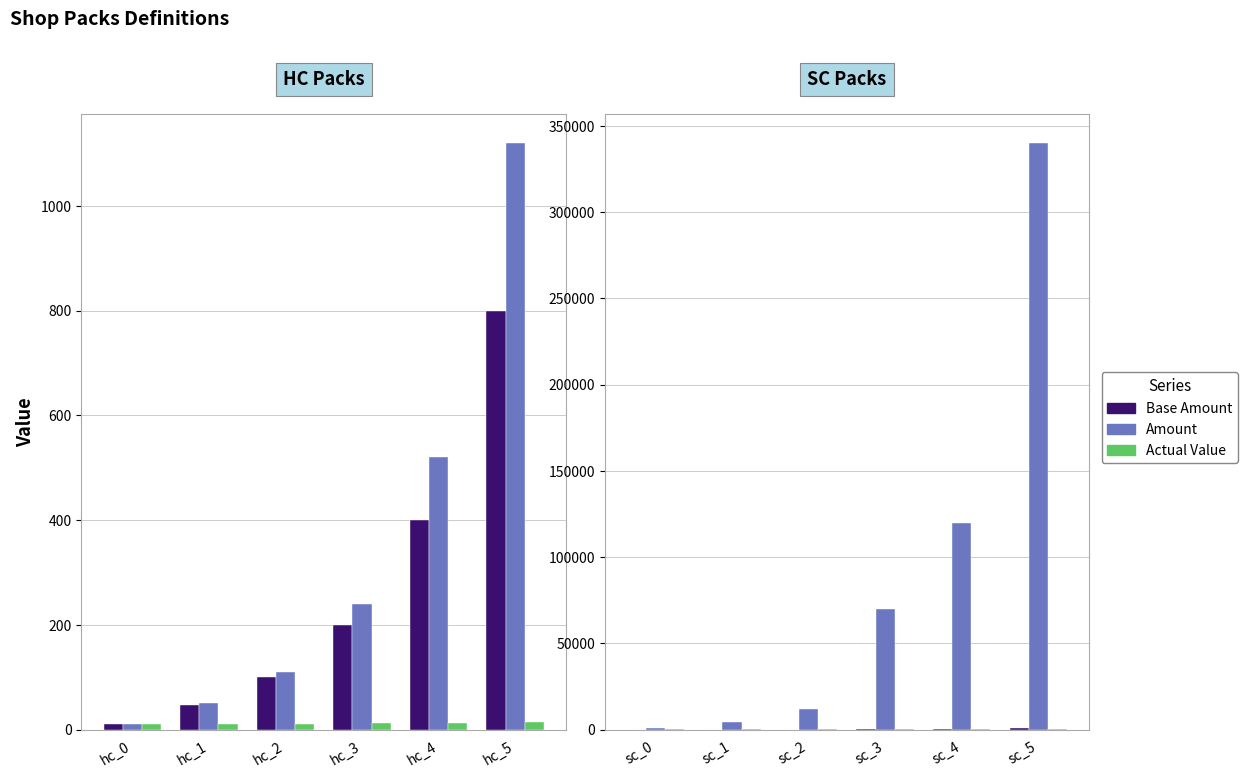

Where does the Base Amount series first go above 200?

hc_4